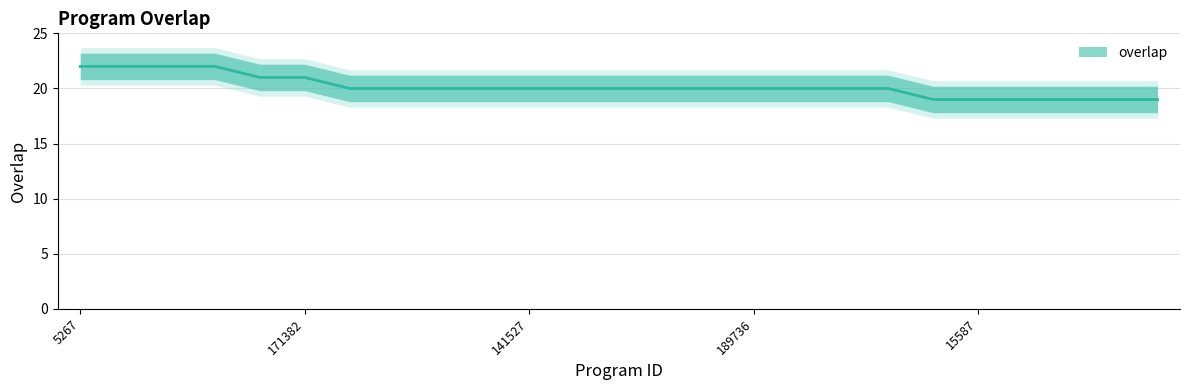

What is the sum of the values at 4054 and 335111?

40